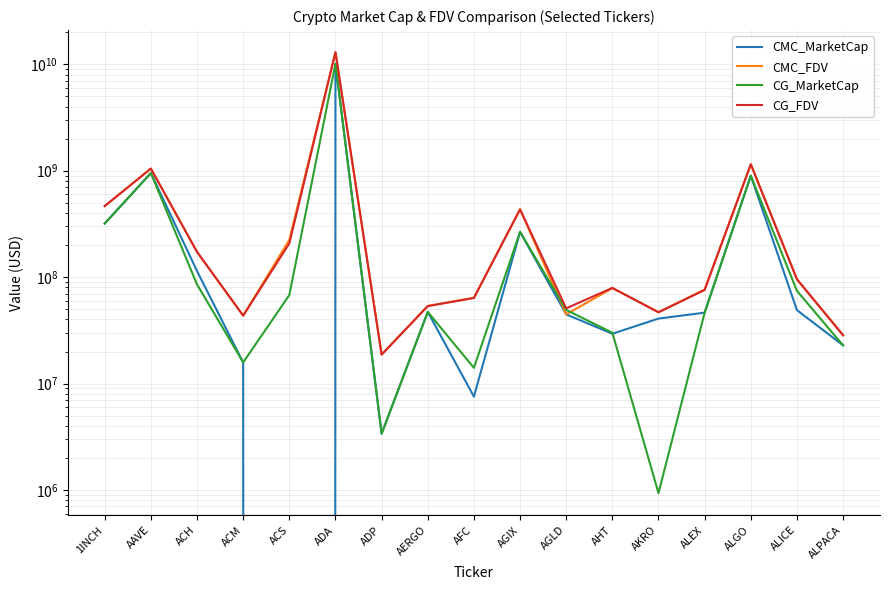

True or false: CG_MarketCap has a value of 2327906.9 at ADP.

False